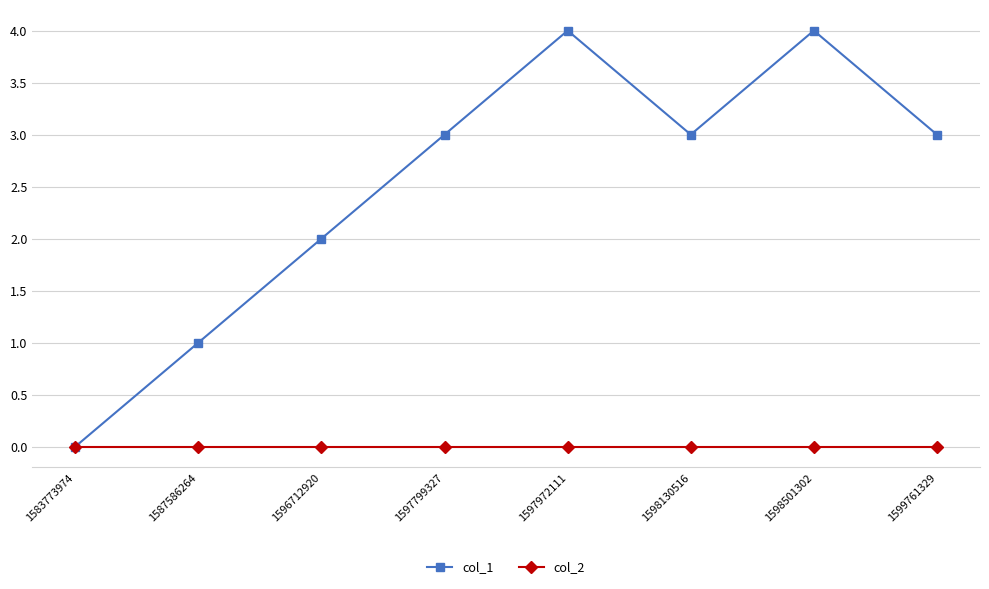

Does the chart have visible grid lines?

Yes